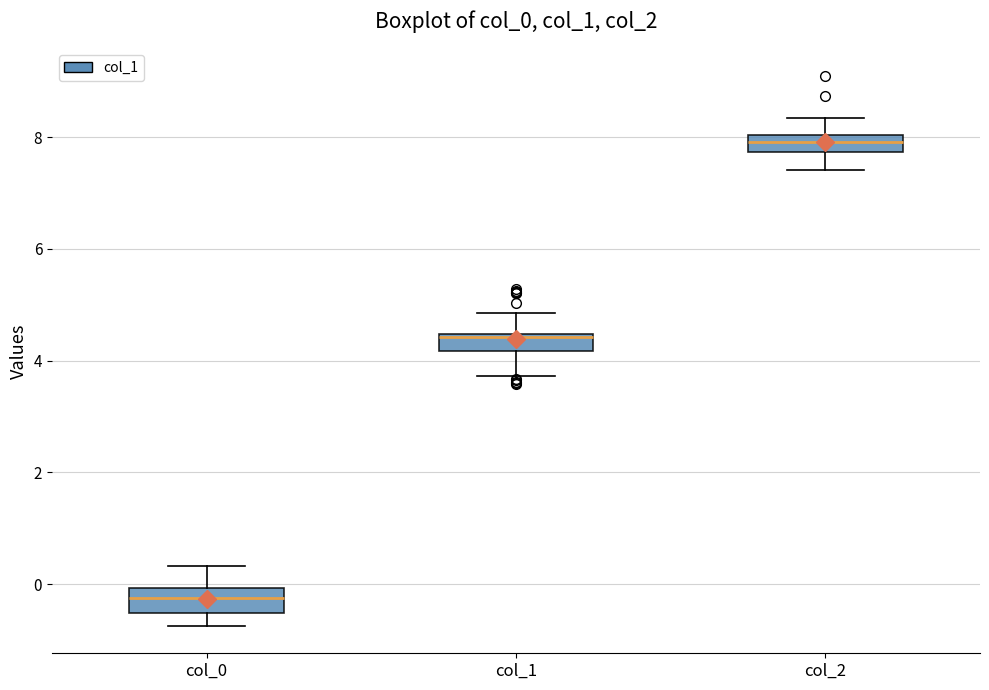

Reading left to right, read every box against the y-axis: the position of its median line, the range the box covers, and the ends of its whiskers. The values are not printed on the chart, so give them approximately, as read against the axis.

col_0: median -0.2, box -0.6 to 0.0, whiskers -0.8 to 0.4
col_1: median 4.4 (just below the box's upper edge), box 4.2 to 4.4, whiskers 3.8 to 4.8
col_2: median 8.0 (inside the box), box 7.8 to 8.0, whiskers 7.4 to 8.4